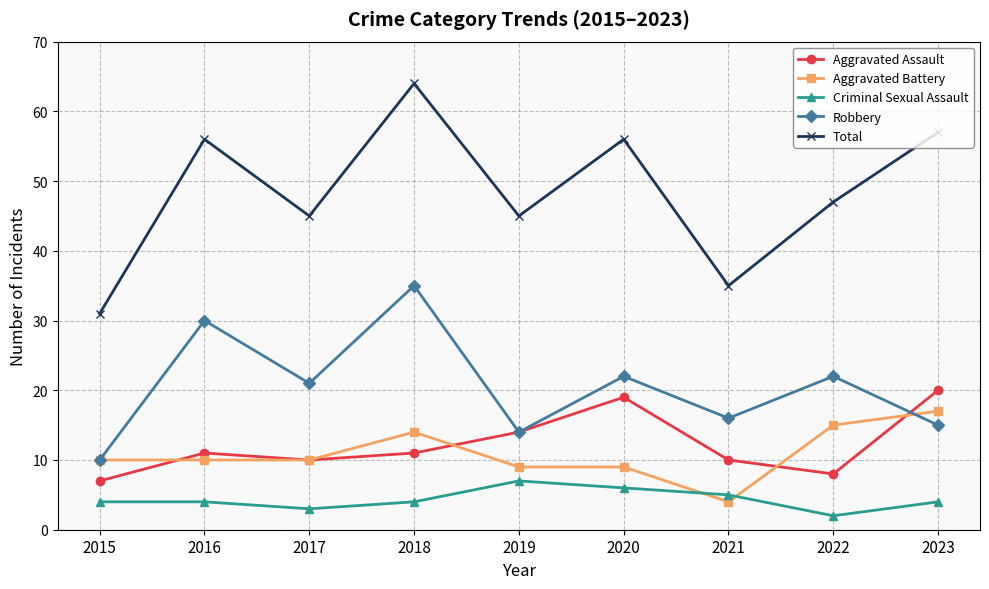

What is the maximum value for Aggravated Assault?

20